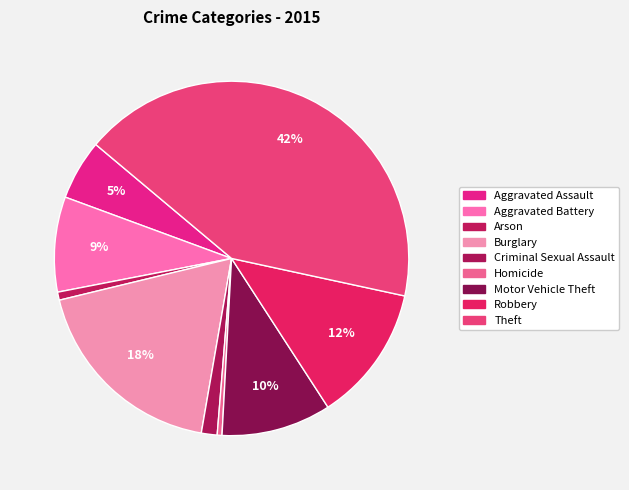

How much of the chart is everything except Theft?

57.7%